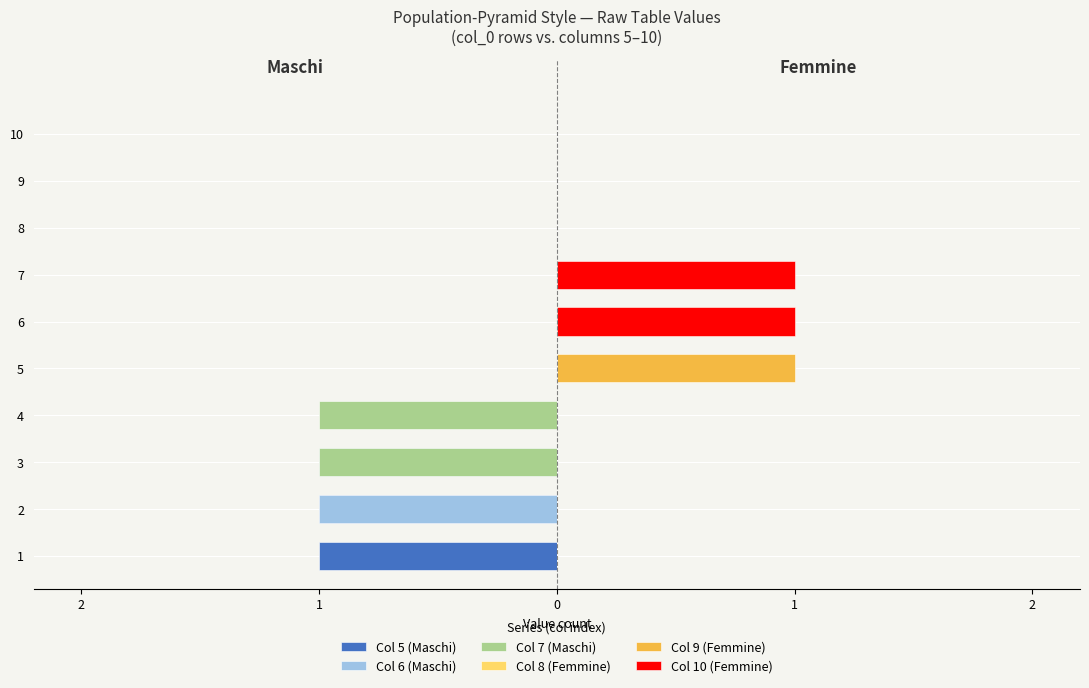

Rank the series at 7 from lowest to highest value.

Col 5 (Maschi), Col 6 (Maschi), Col 7 (Maschi), Col 8 (Femmine), Col 9 (Femmine), Col 10 (Femmine)